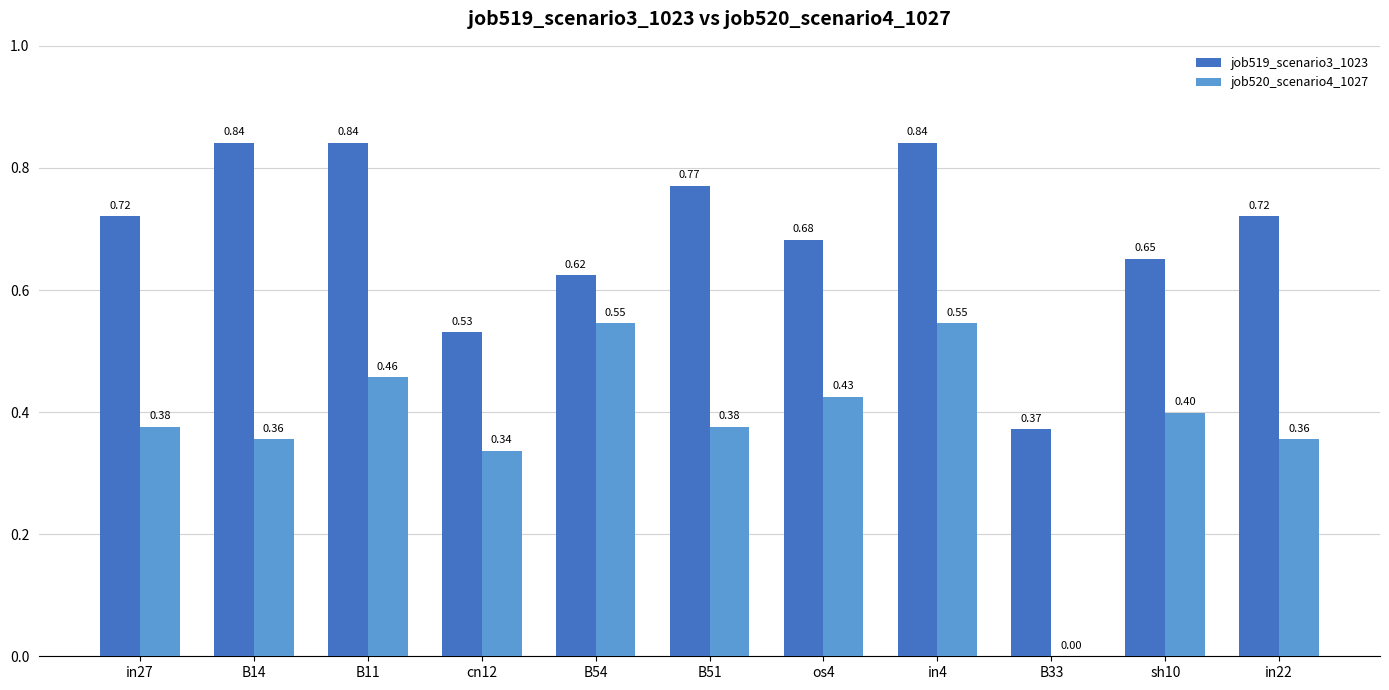

What is the average value of the job520_scenario4_1027 series?

0.4